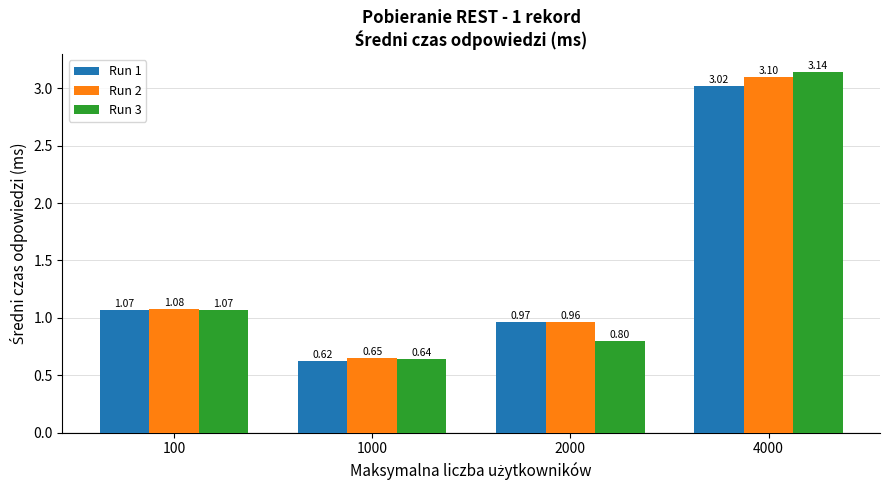

How many series are shown in this chart?

3